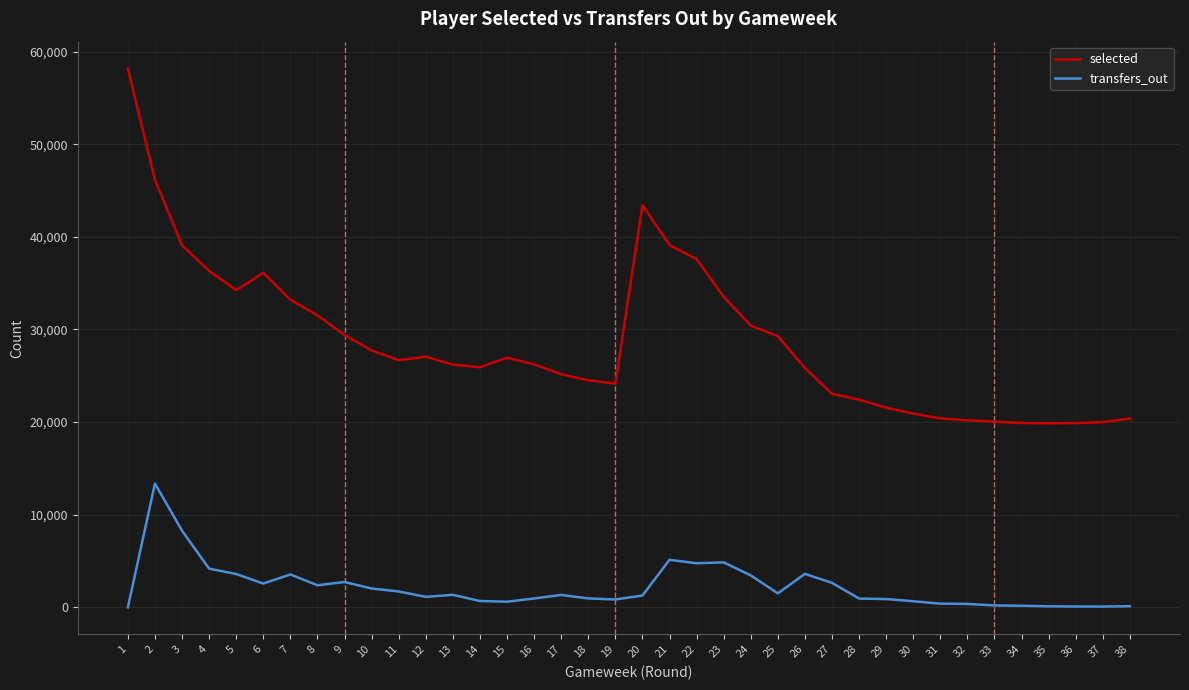

The selected series shows 19892 at 36. True or false?

True